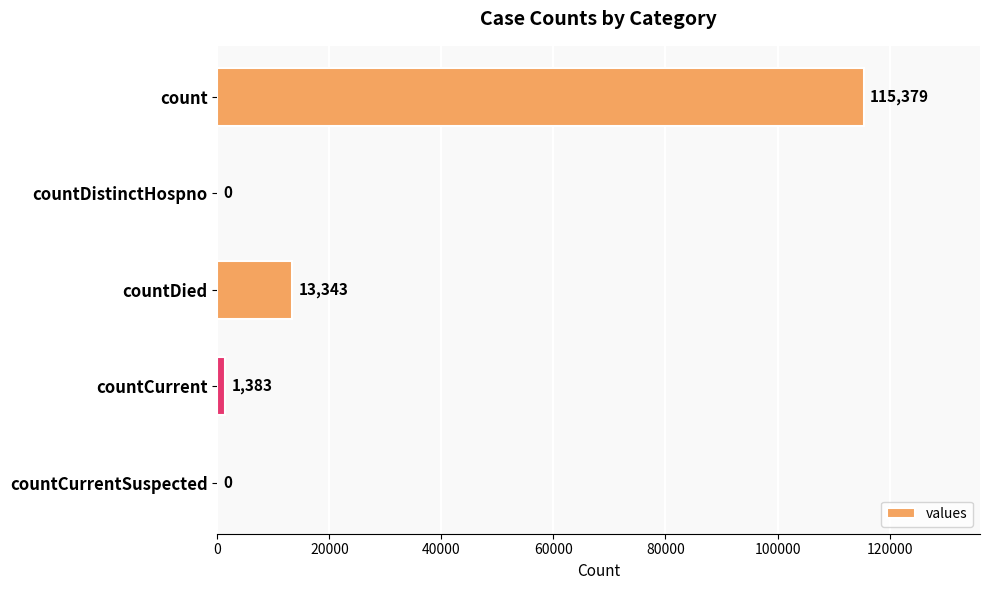

Is it true that the value at count is 29139?

False